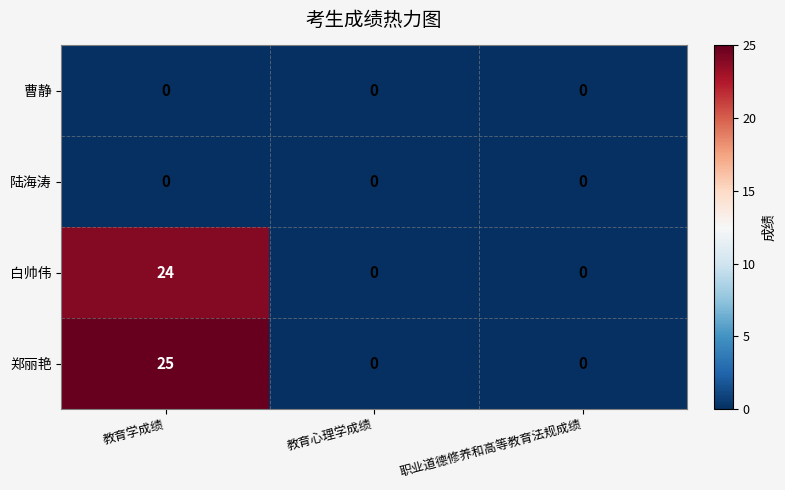

What is the sum of the 白帅伟 values at 教育学成绩 and 职业道德修养和高等教育法规成绩?

24